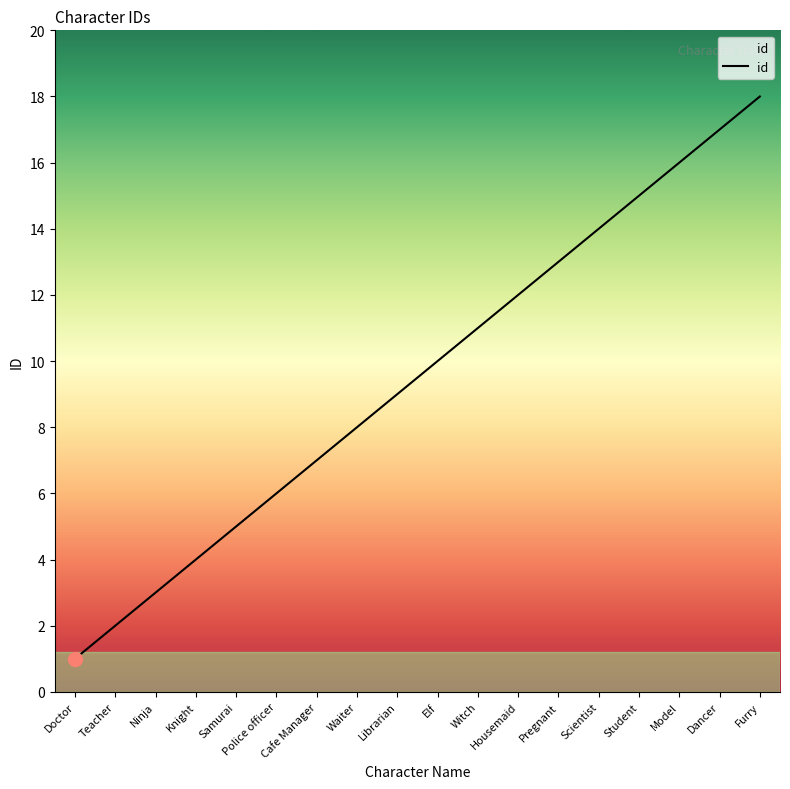

What is the difference between the values at Housemaid and Pregnant?

1